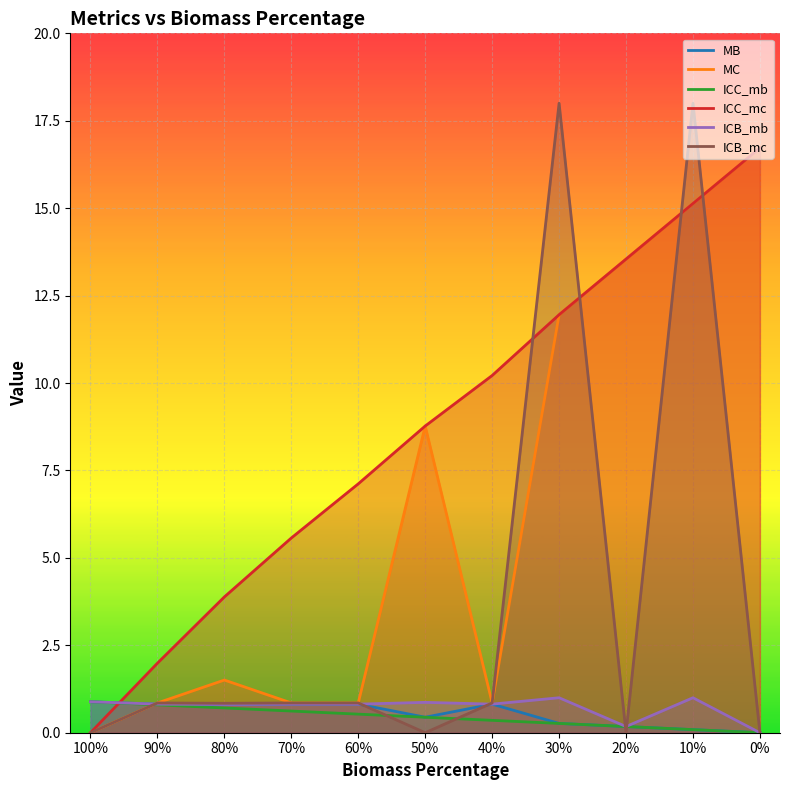

What is the difference between the highest and lowest values at 60%?

6.6